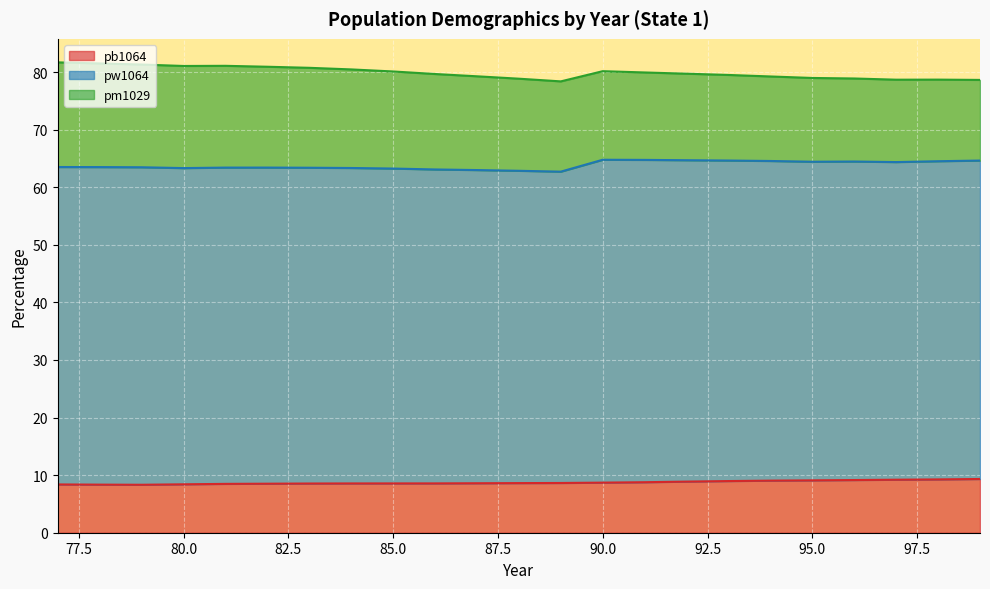

True or false: pm1029 has more than 0 points higher than both neighbors.

False